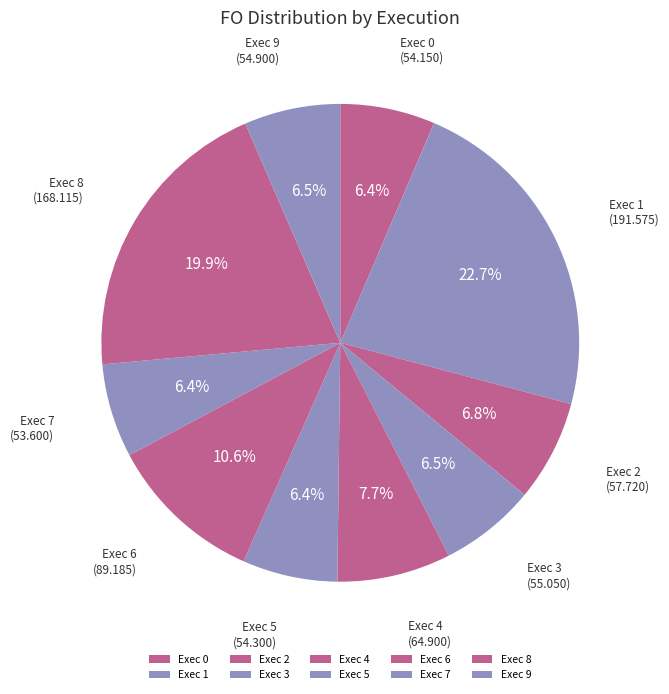

What is the largest slice in the pie chart?

Exec 1